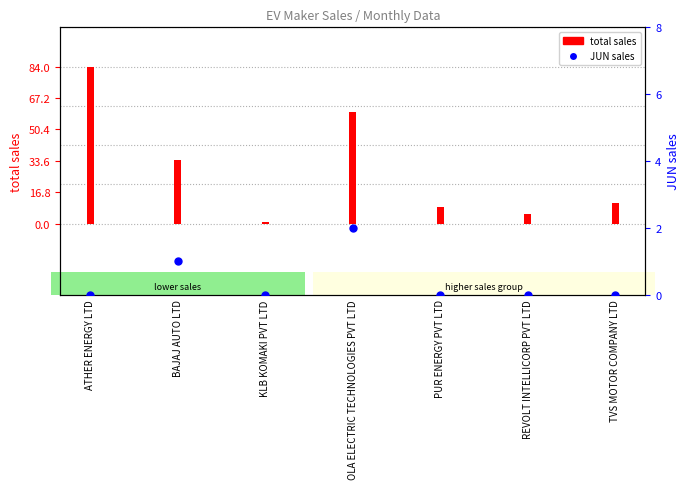

At which category is the sum across all series the highest?

ATHER ENERGY LTD